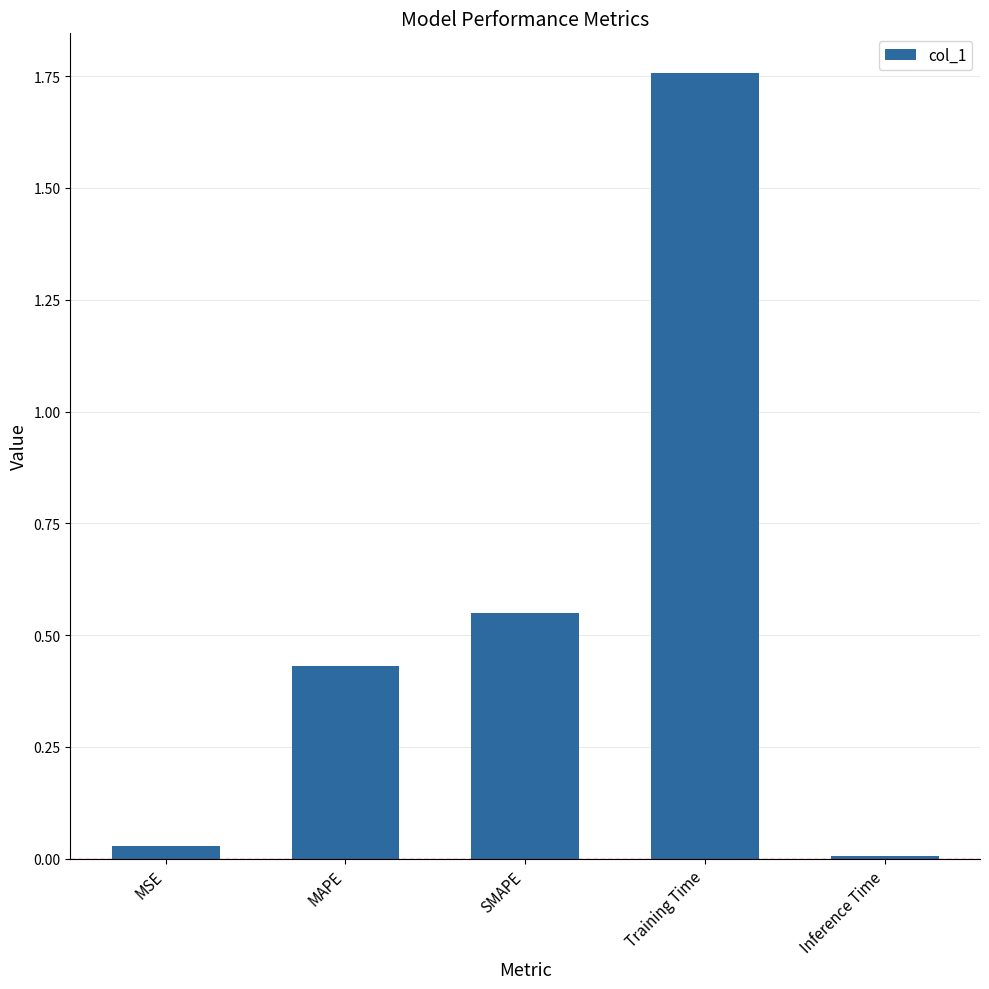

What is the sum of all values?

2.8